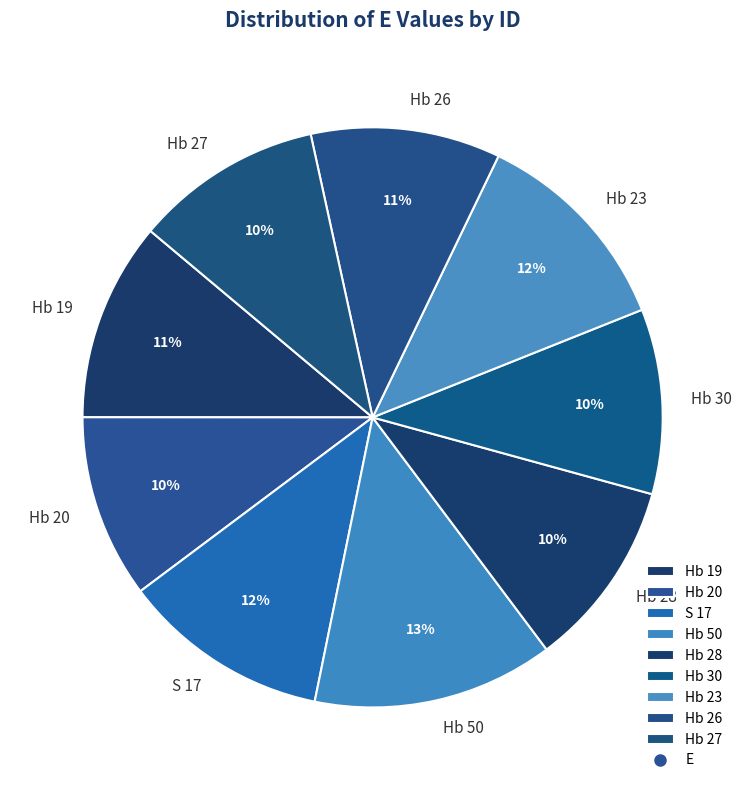

Which slice is the largest?

Hb 50